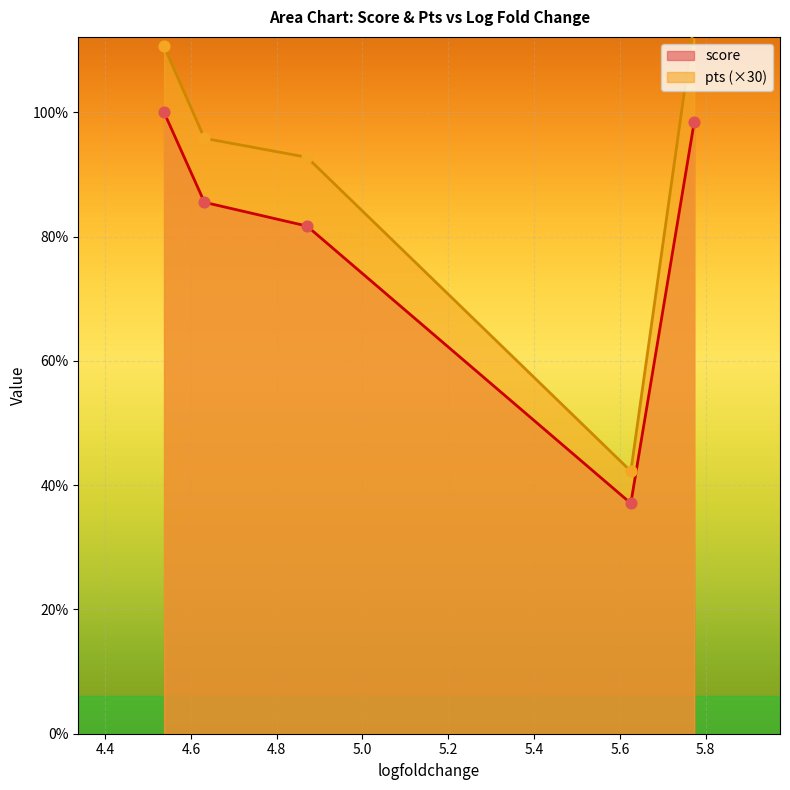

Which series has the largest Y range (max minus min)?

pts